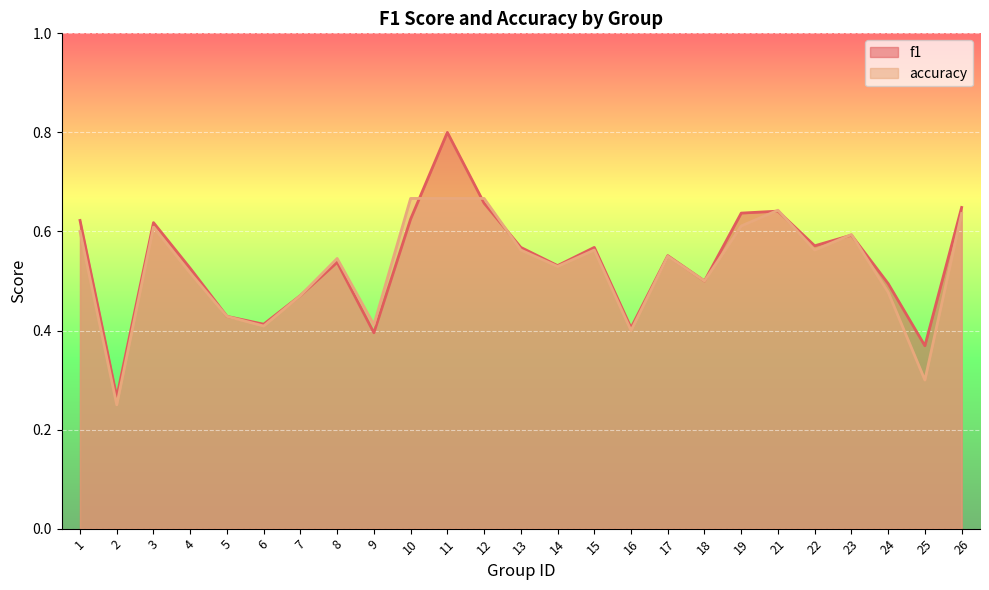

In f1, how many points are lower than both neighbors (excluding endpoints)?

8